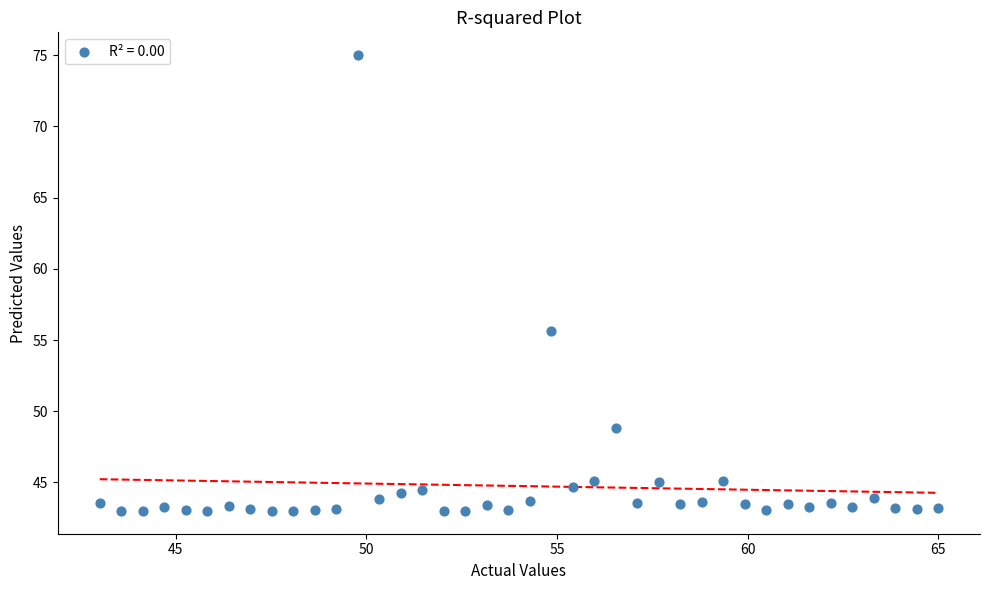

What Y value in the scatter plot is closest to 59?

55.6